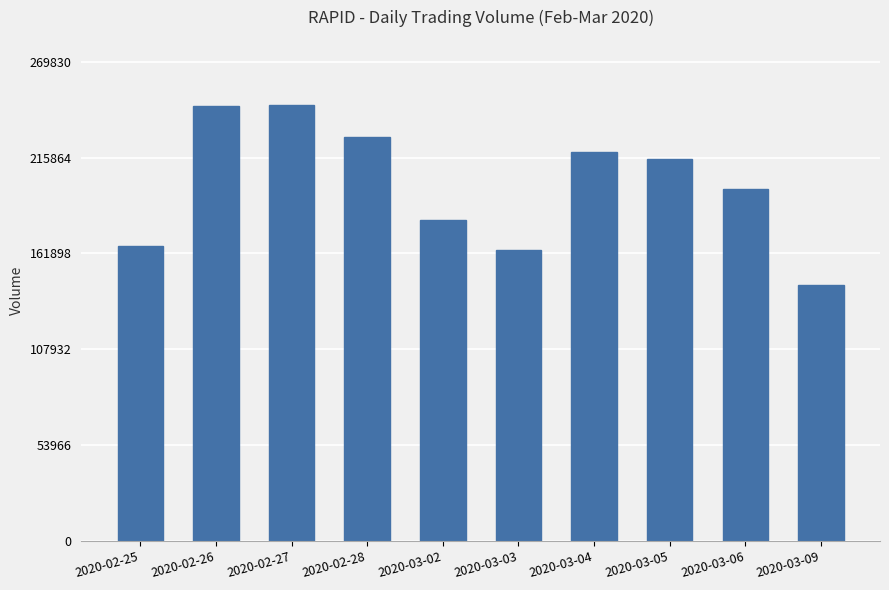

What is the value of the 6th bar from the left?

163600